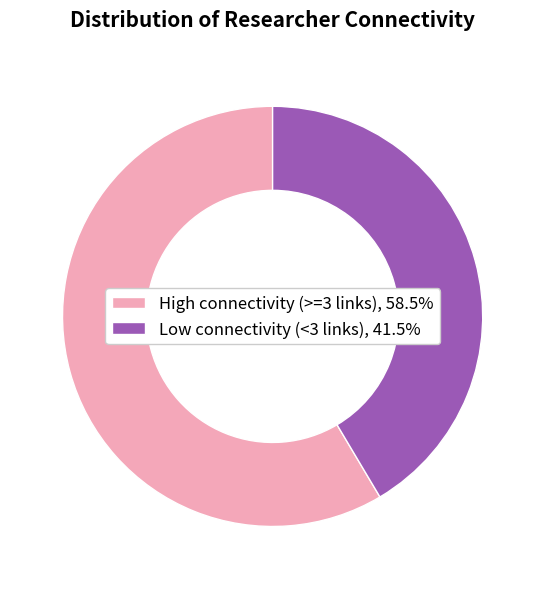

What is the ratio of the value at High connectivity (>=3 links), 58.5% to the value at Low connectivity (<3 links), 41.5%?

1.4